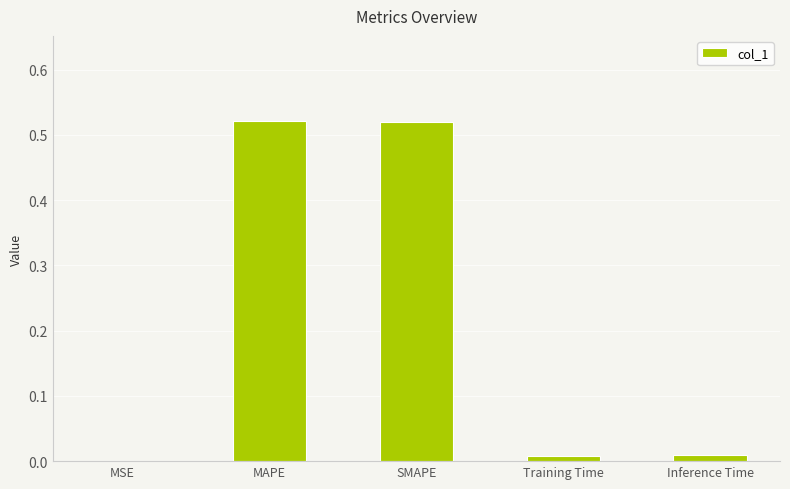

What is the sum of all values?

1.1